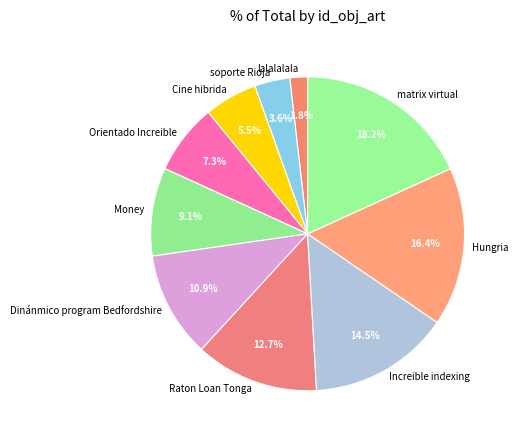

Combined, do Dinánmico program Bedfordshire and lalalalala account for over 50%?

No